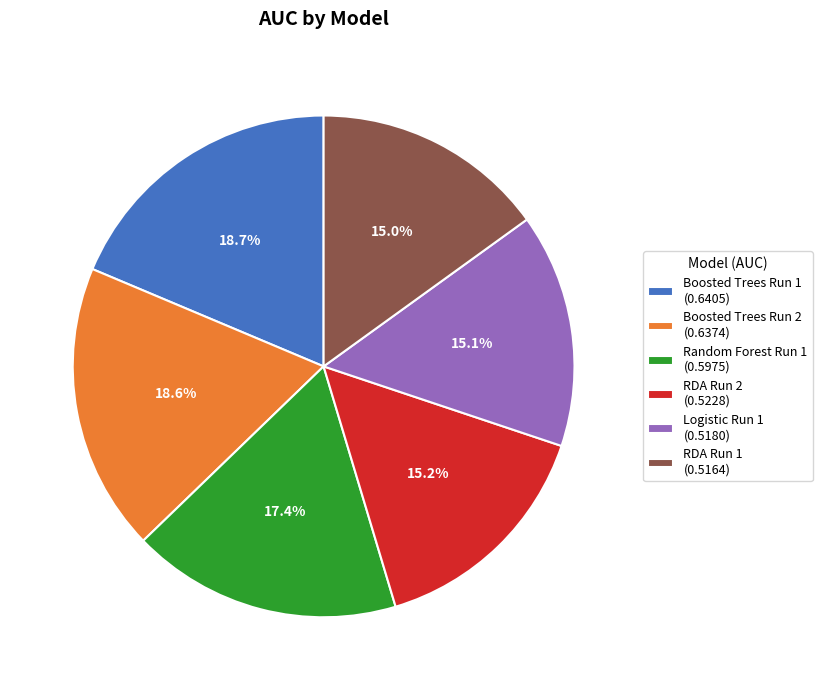

Does Boosted Trees Run 2 represent more than half of the total?

No